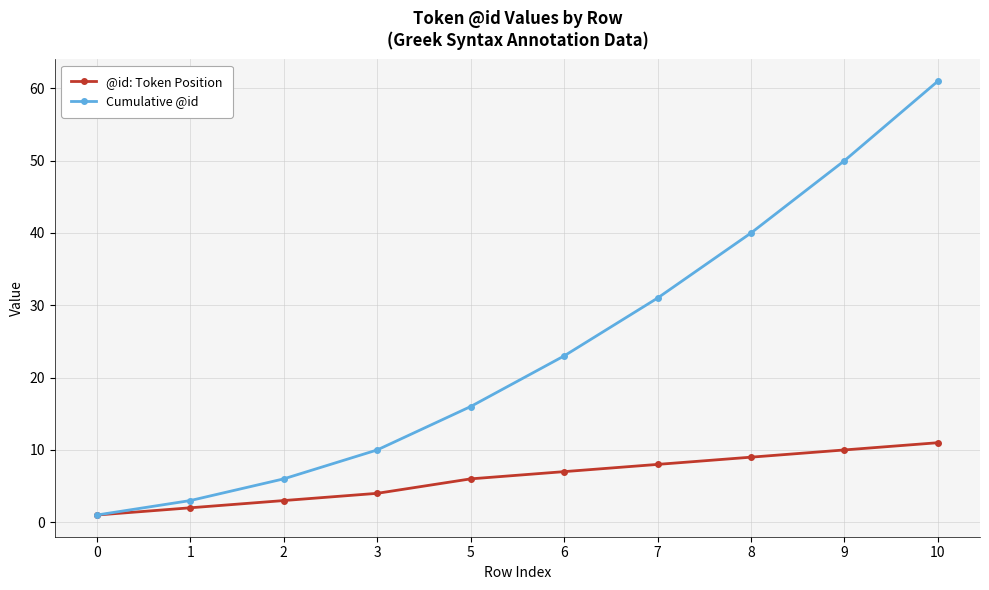

How many distinct data groups are displayed?

2